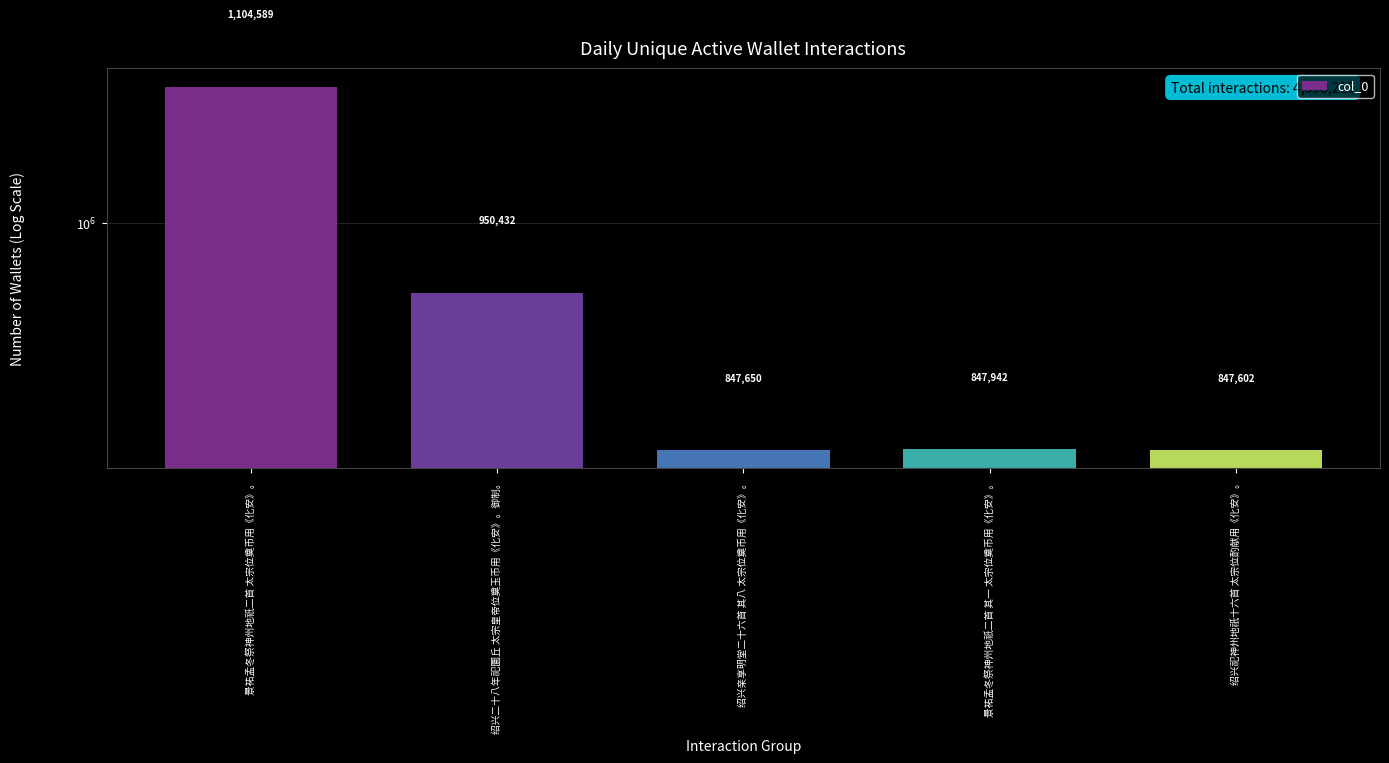

At which label does the data first exceed 847942?

景祐孟冬祭神州地祇二首 太宗位奠币用《化安》。